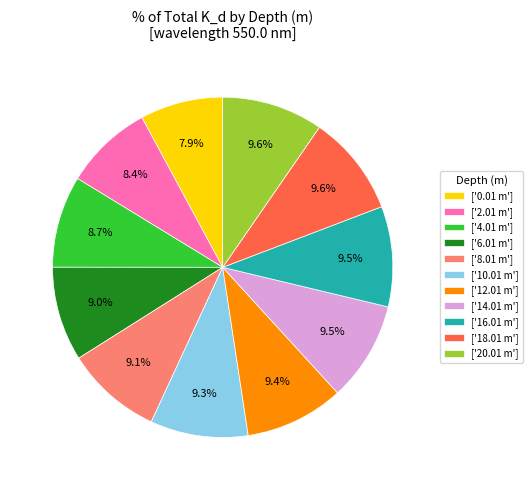

Is there any slice that represents more than half of the pie?

No